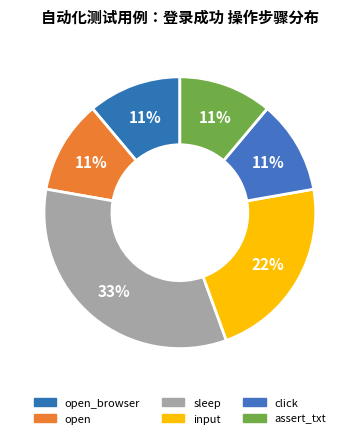

Rank the categories by value from lowest to highest.

open_browser, open, click, assert_txt, input, sleep